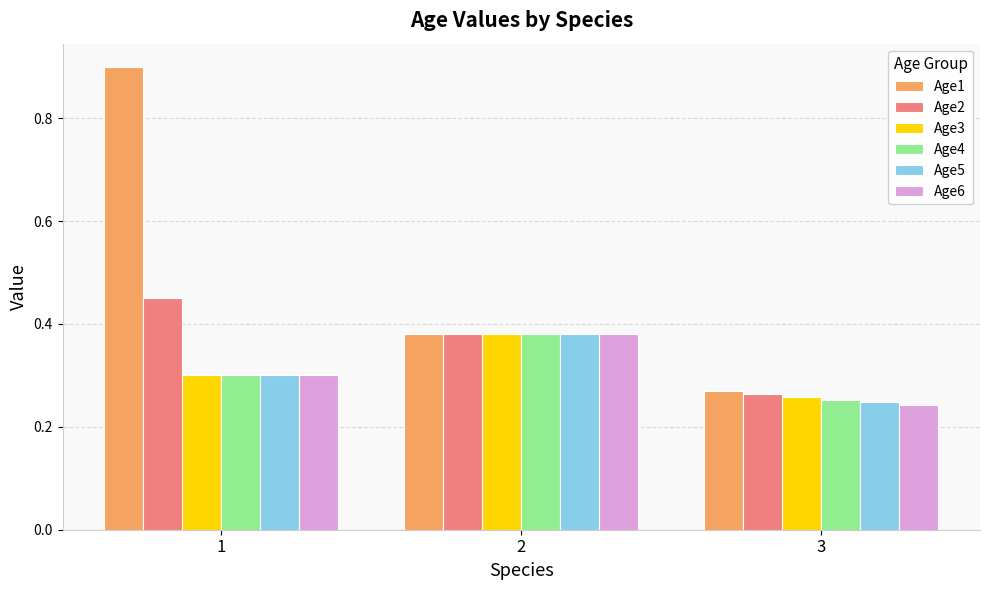

Are the bars horizontal?

No